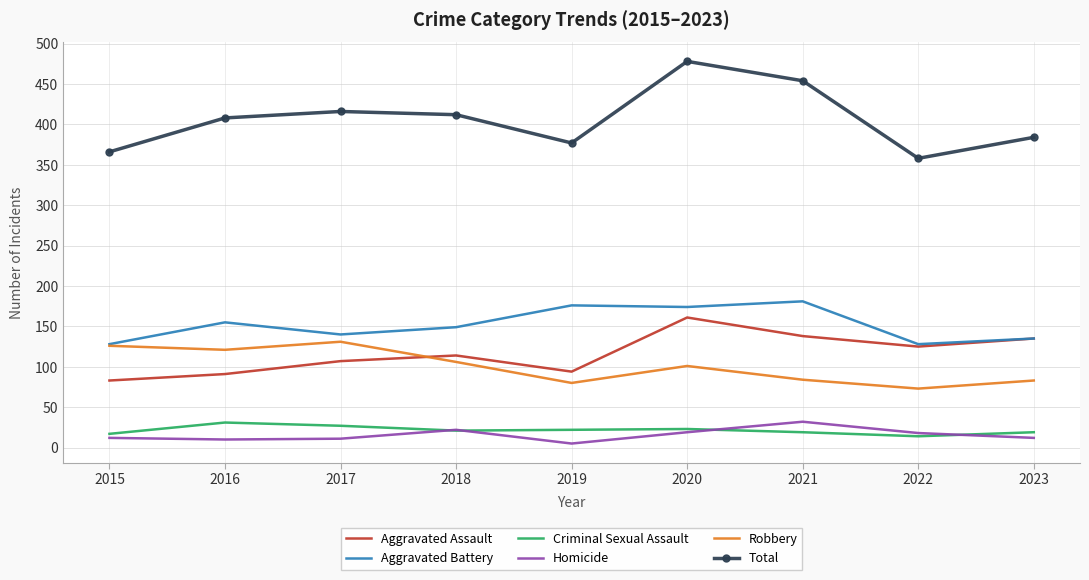

What is the highest value of the Homicide series?

32